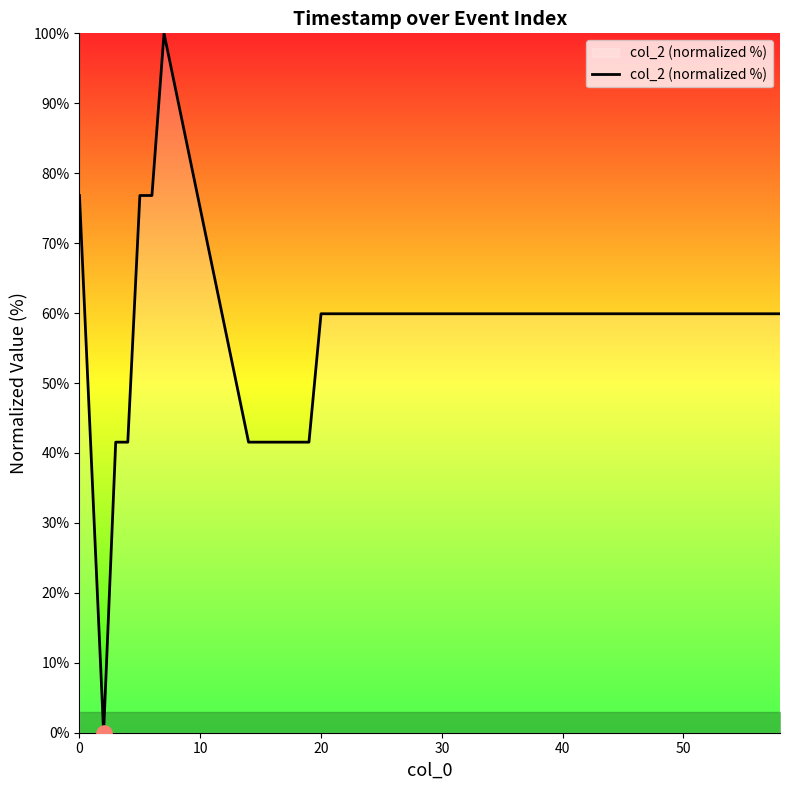

What is the difference between the maximum and minimum values?

100.0